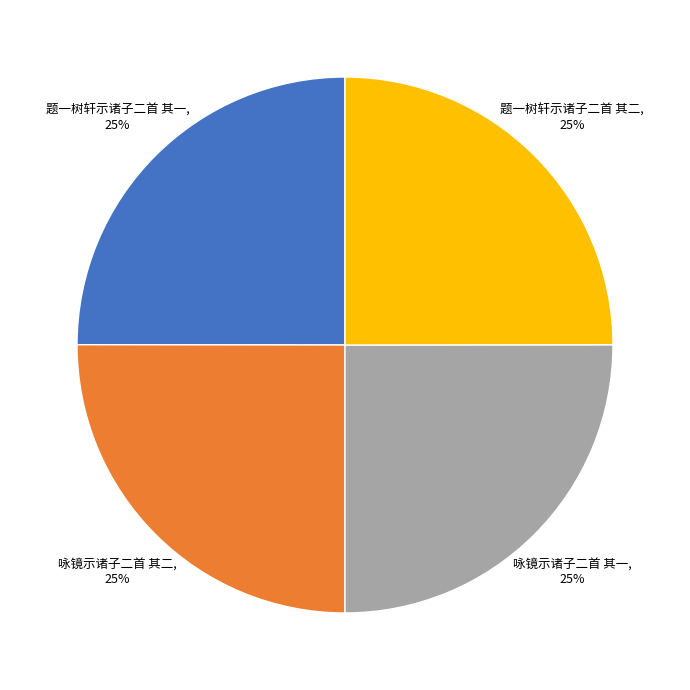

To the nearest percent, what is the average slice percentage?

25%